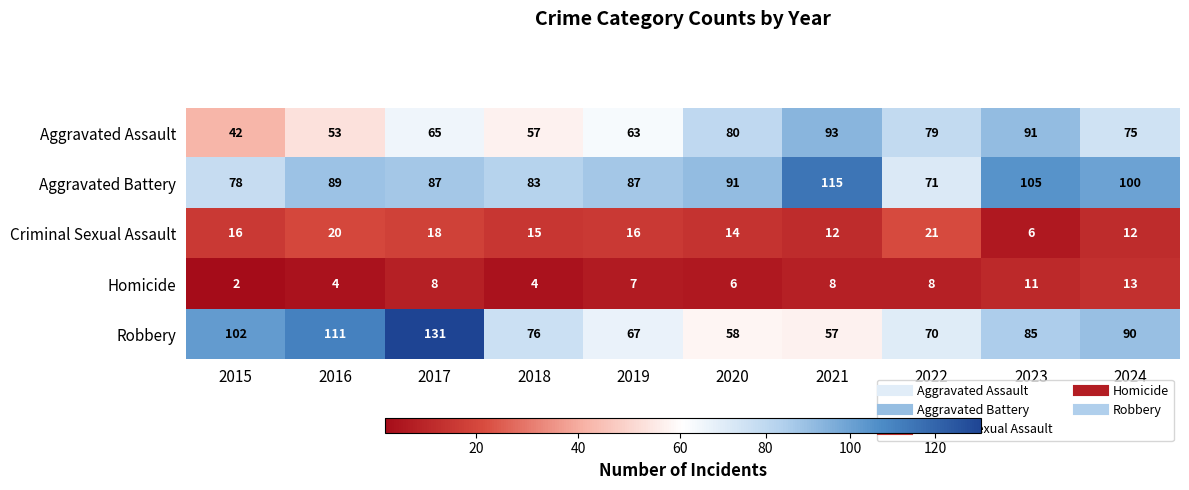

What is the spread (max minus min) of values at 2024?

88